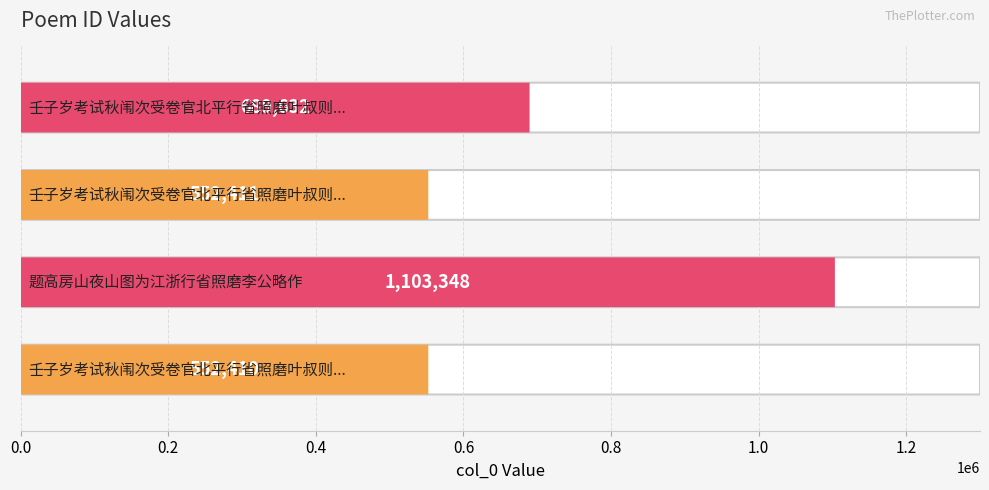

Reading left to right, list all the values displayed in this chart.

壬子岁考试秋闱次受卷官北平行省照磨叶叔则中秋诗韵 其一=552410	题高房山夜山图为江浙行省照磨李公略作=1103348	壬子岁考试秋闱次受卷官北平行省照磨叶叔则中秋诗韵 其二=552411	壬子岁考试秋闱次受卷官北平行省照磨叶叔则中秋诗韵=689632